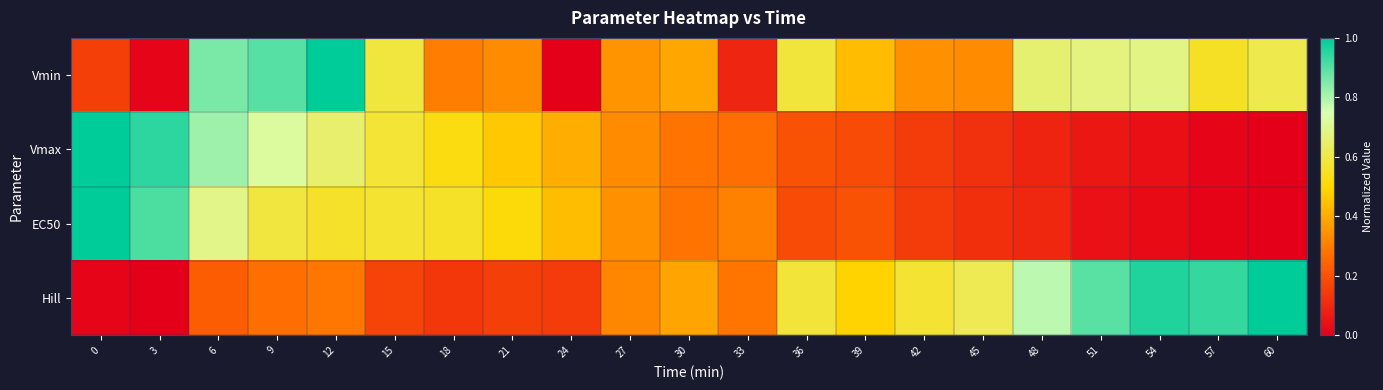

Which series has the largest range (max minus min)?

Vmin